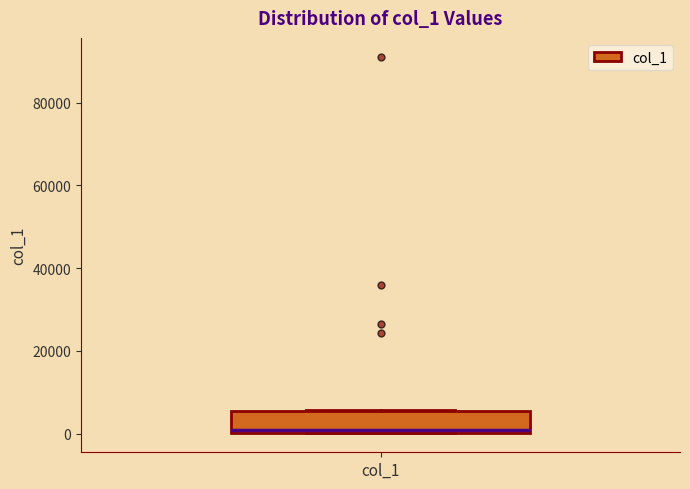

Where is the upper edge of the box for col_1 on the y-axis? The values are not printed on the chart, so give them approximately, as read against the axis.

6000